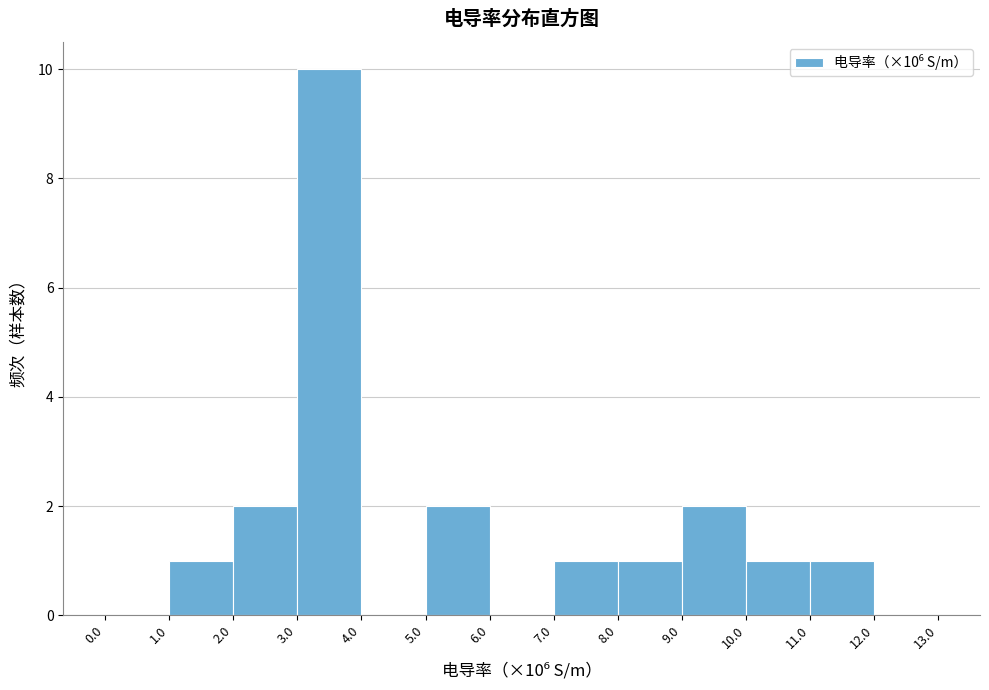

Which range on the x-axis has the tallest bar?

3.0 to 4.0